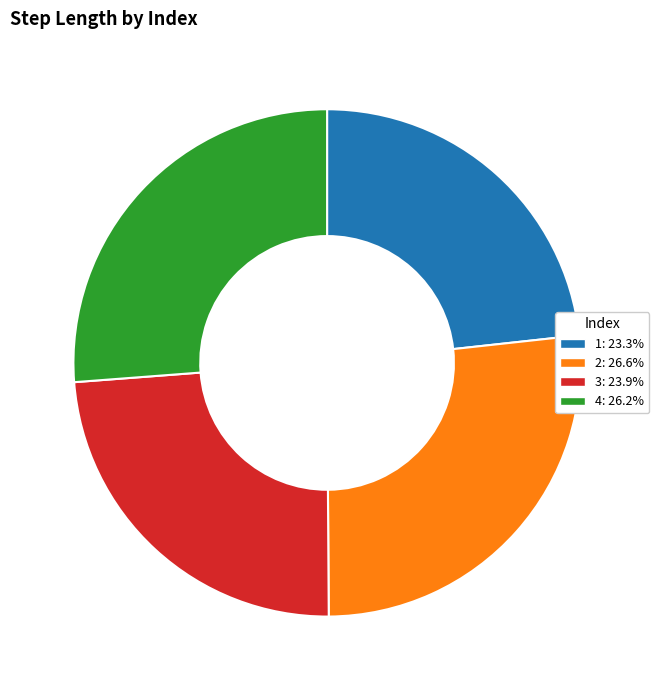

Does 3 account for over 50% of the chart?

No